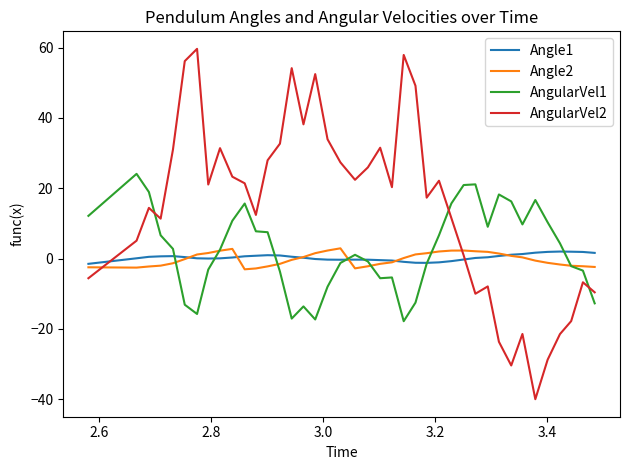

Which series has the largest range (max minus min)?

AngularVel2